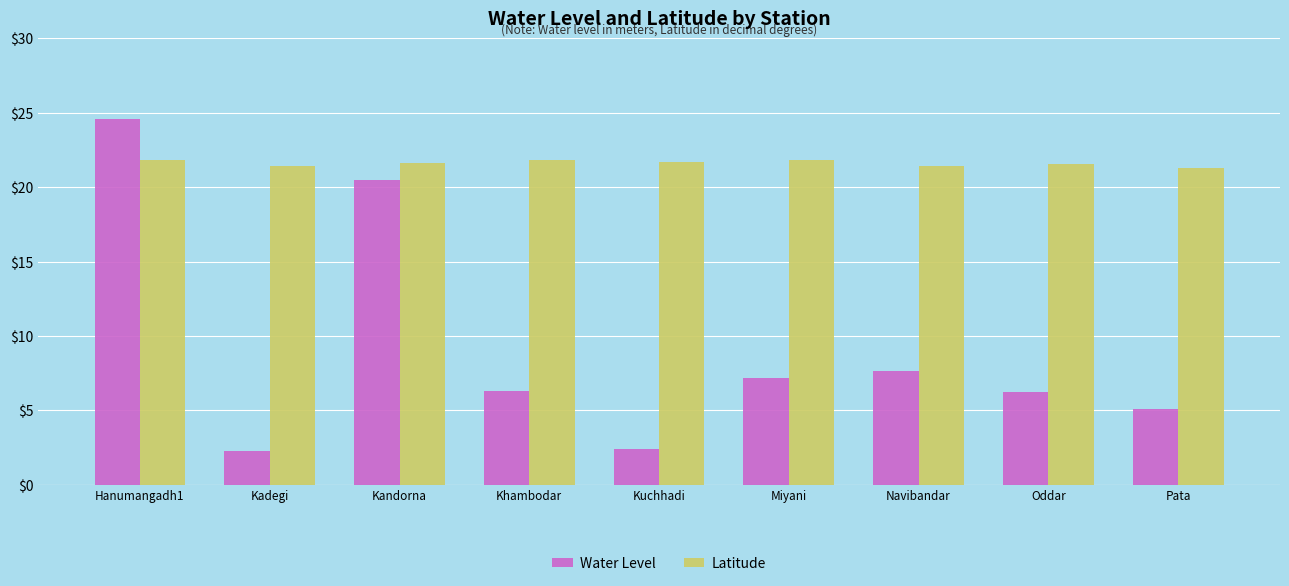

What value does the Latitude series have at Kuchhadi?

21.7